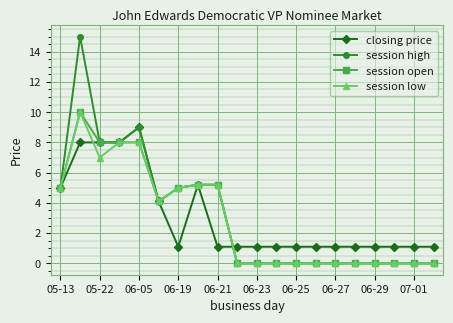

What is the highest value of the session low series?

10.0